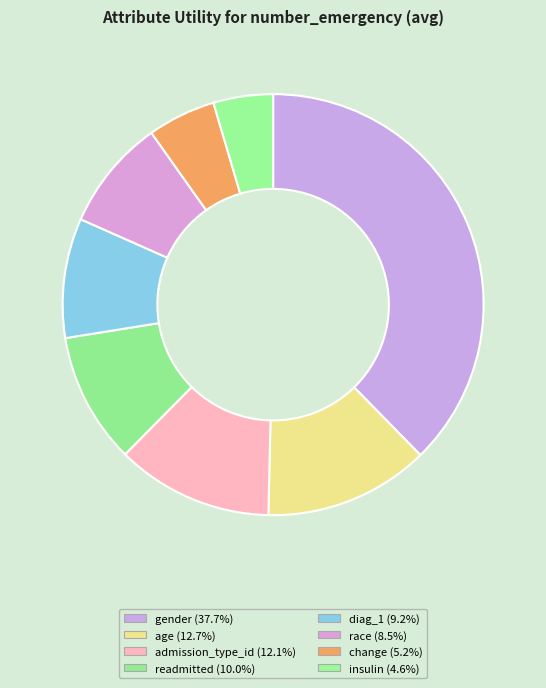

What percentage is NOT represented by insulin?

95.4%